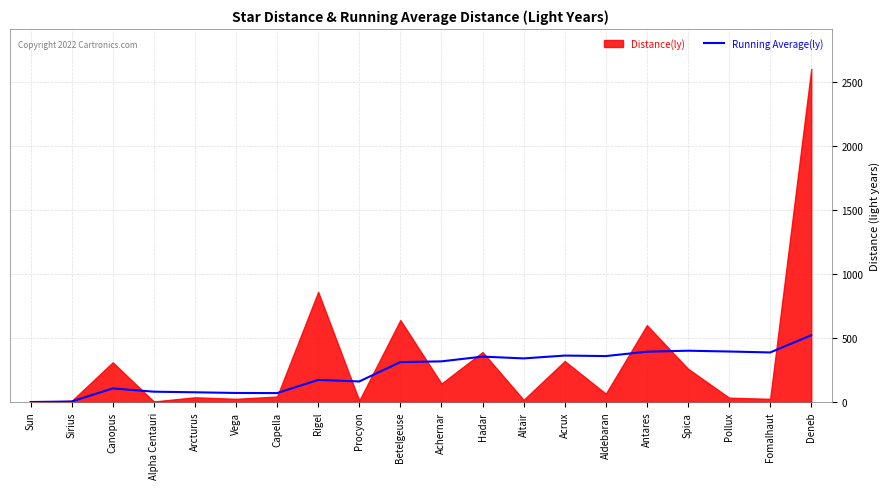

What is the maximum value for Running Average(ly)?

521.1